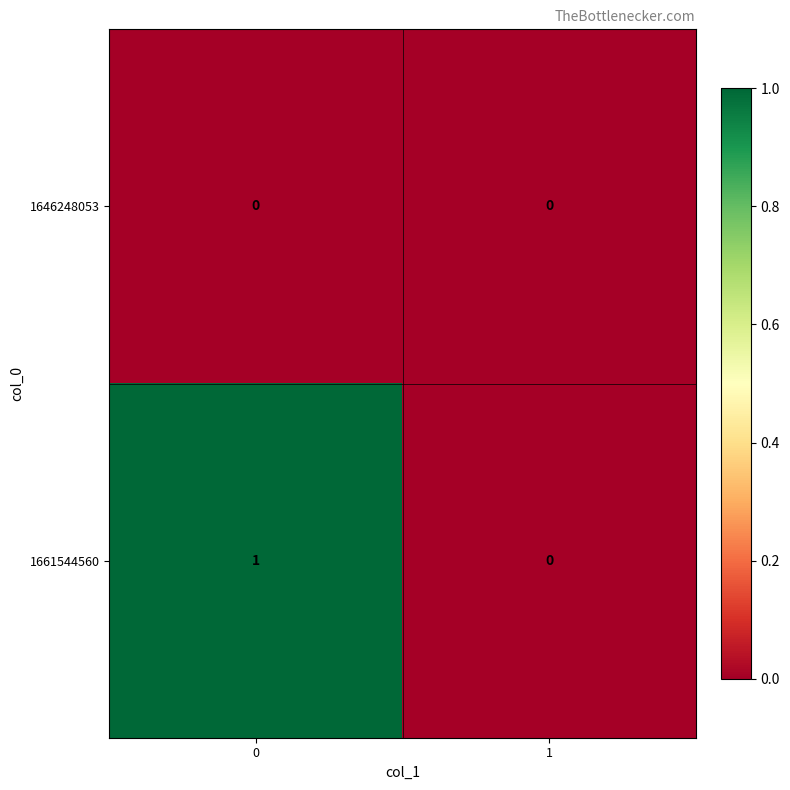

Reading left to right, extract all data points from this chart.

1646248053: 0	0
1661544560: 1	0